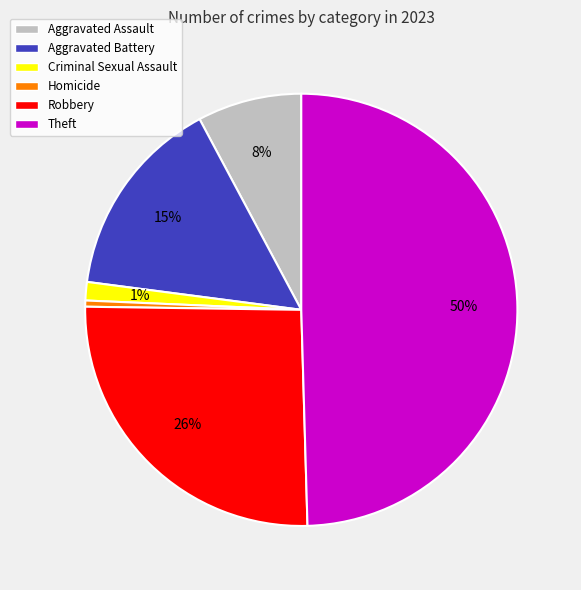

Count the number of slices in the pie.

6